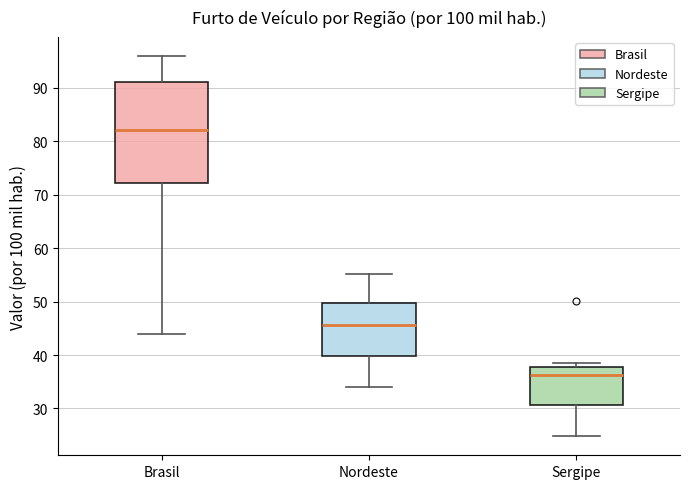

Where does the median line of the box for Sergipe sit on the y-axis? The values are not printed on the chart, so give them approximately, as read against the axis.

36